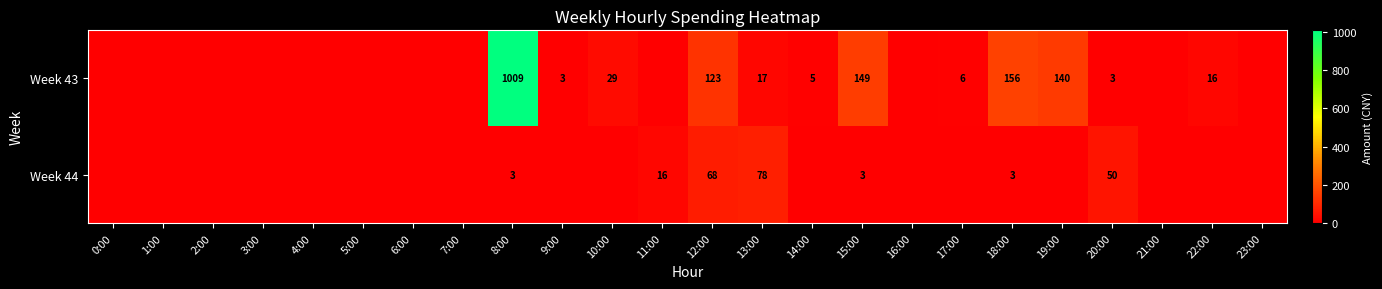

Is it true that Week 44 equals 50 at 20:00?

True